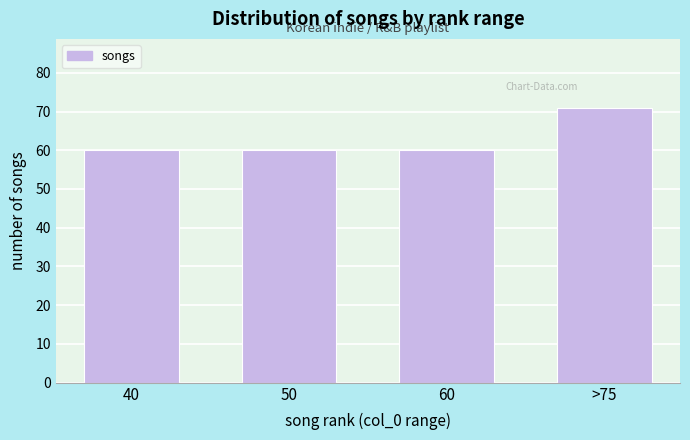

Reading left to right, extract all data points from this chart.

60	60	60	71